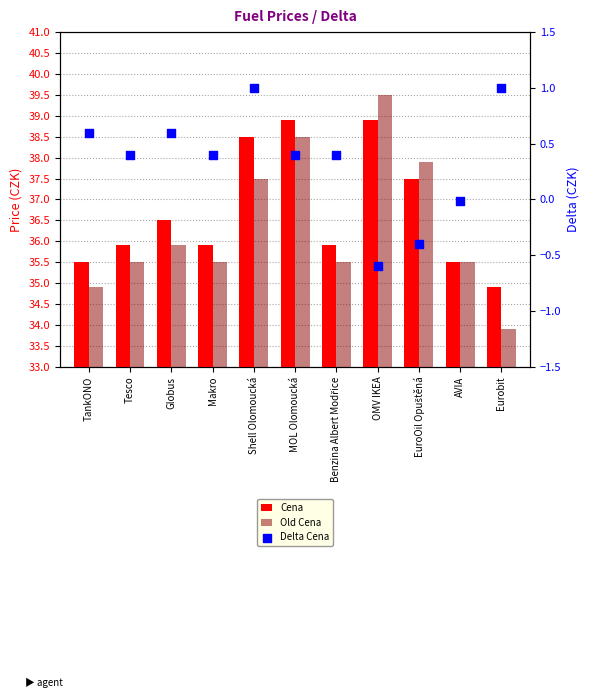

Which series has the largest Y range (max minus min)?

Old Cena